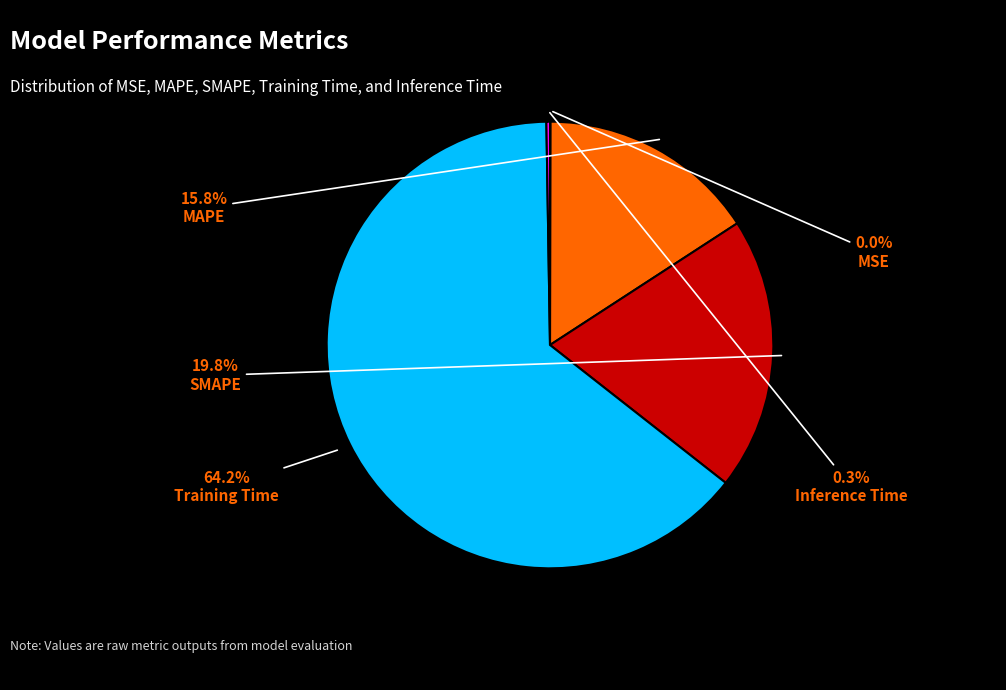

Is there a majority slice in this chart?

Yes